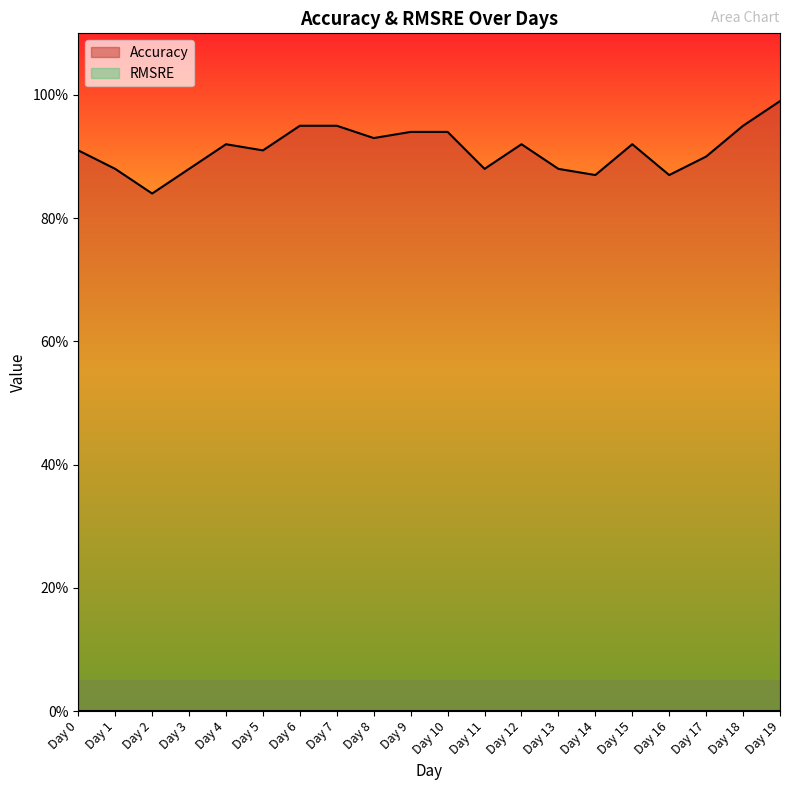

The value at Day 1 is 0.9. True or false?

True